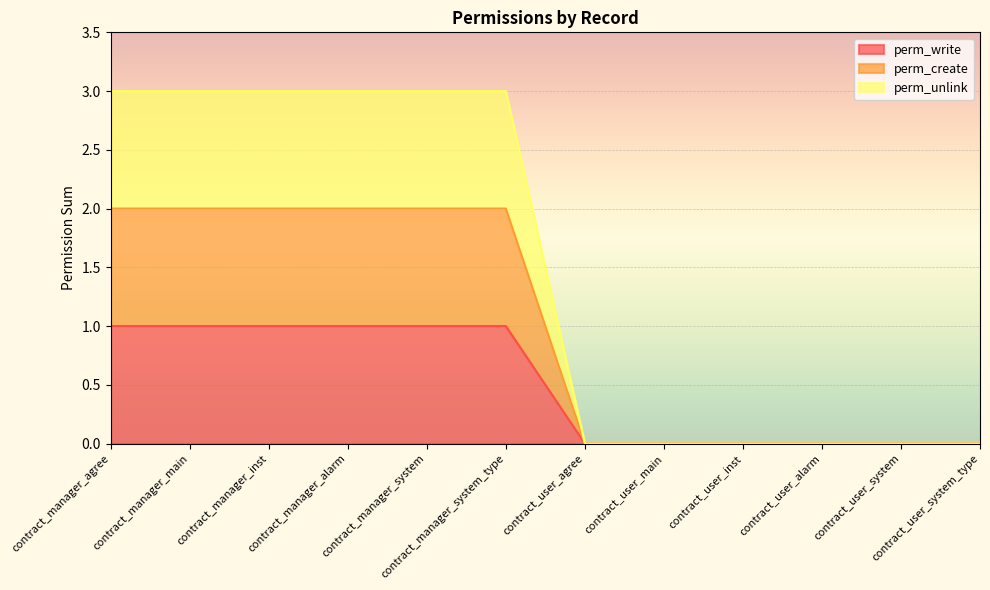

At which category is the sum across all series the highest?

contract_manager_agree